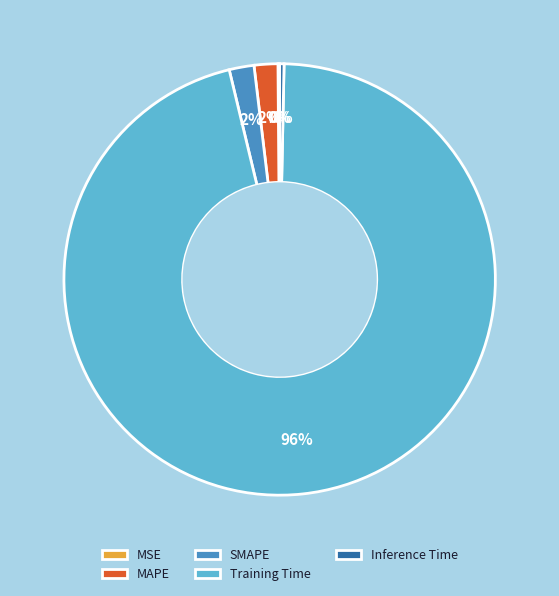

True or false: Inference Time accounts for 0% of the total.

True